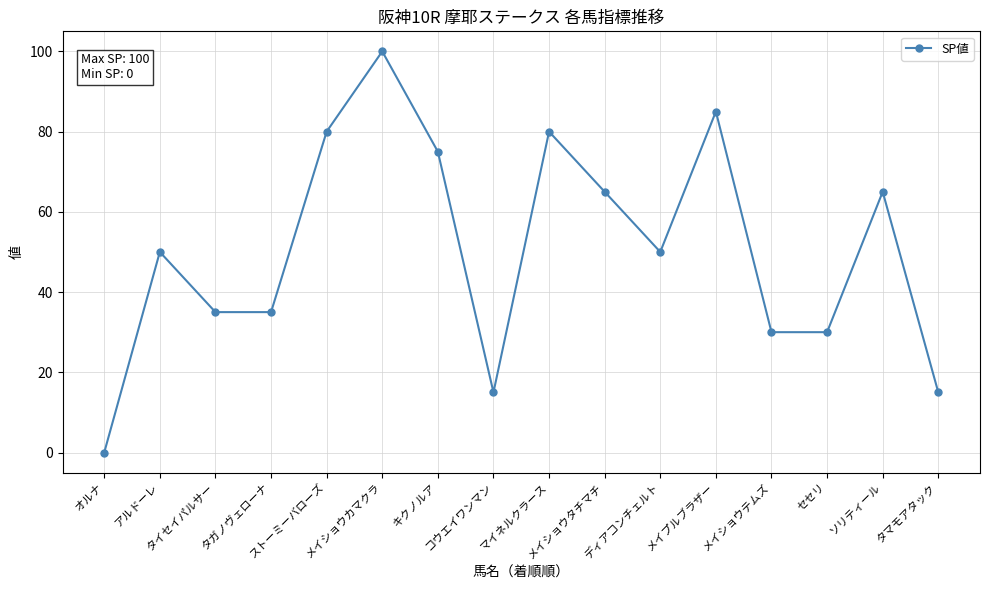

Reading left to right, transcribe all the data shown in this chart.

0	50	35	35	80	100	75	15	80	65	50	85	30	30	65	15